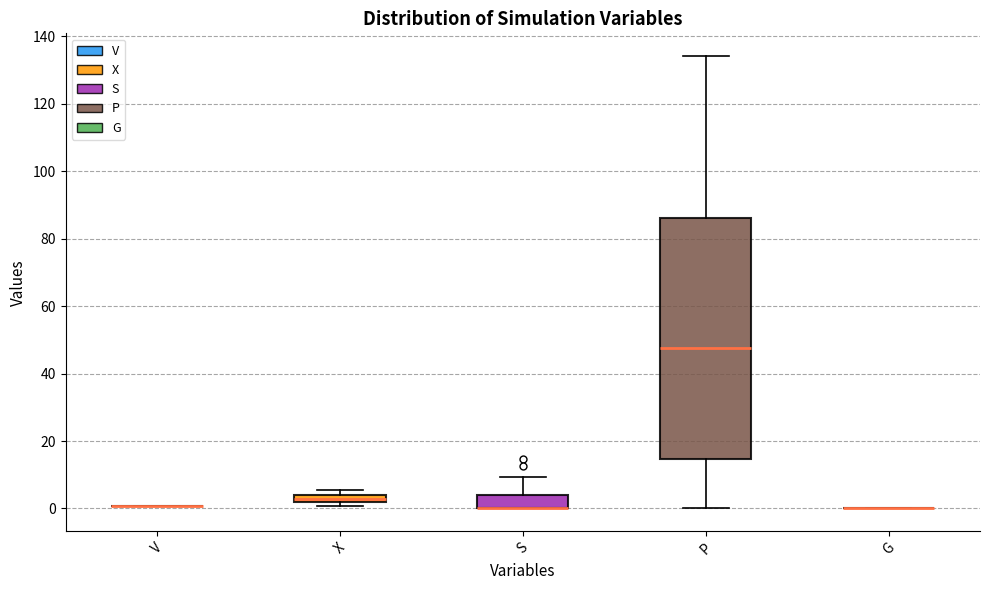

Comparing the boxes themselves (not the whiskers), which one is the tallest?

P